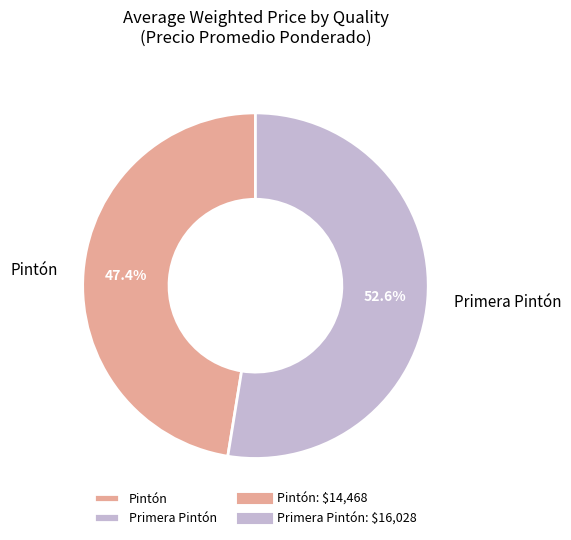

To the nearest percent, what portion does Primera Pintón represent?

53%